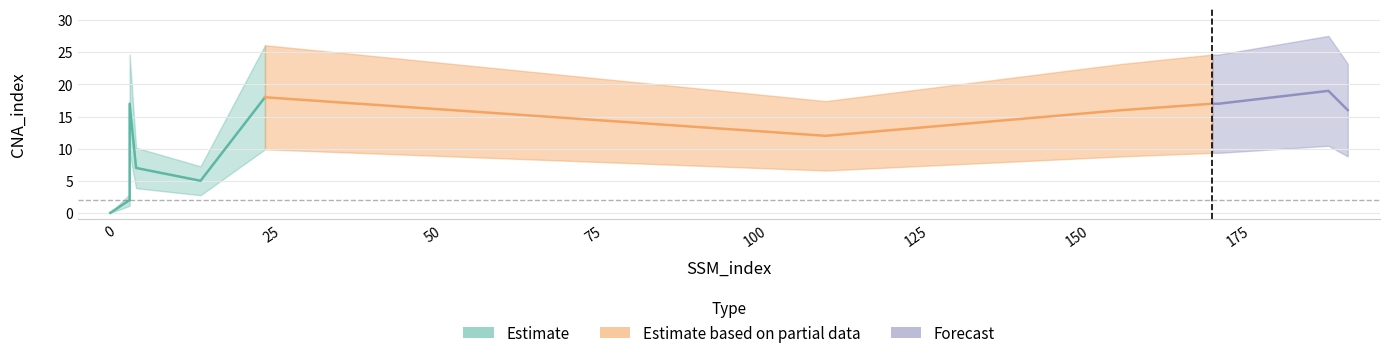

What is the sum of the values at 172 and 111?

29